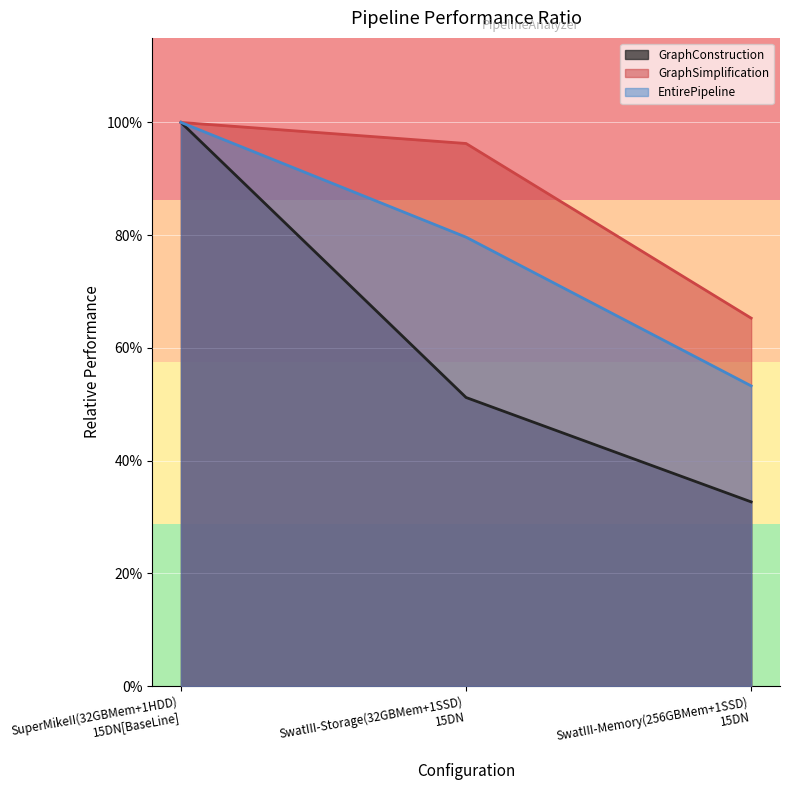

Reading left to right, extract all data points from this chart.

GraphConstruction: SuperMikeII(32GBMem+1HDD)
15DN[BaseLine]=1.0	SwatIII-Storage(32GBMem+1SSD)
15DN=0.5	SwatIII-Memory(256GBMem+1SSD)
15DN=0.3
GraphSimplification: SuperMikeII(32GBMem+1HDD)
15DN[BaseLine]=1.0	SwatIII-Storage(32GBMem+1SSD)
15DN=1.0	SwatIII-Memory(256GBMem+1SSD)
15DN=0.7
EntirePipeline: SuperMikeII(32GBMem+1HDD)
15DN[BaseLine]=1.0	SwatIII-Storage(32GBMem+1SSD)
15DN=0.8	SwatIII-Memory(256GBMem+1SSD)
15DN=0.5